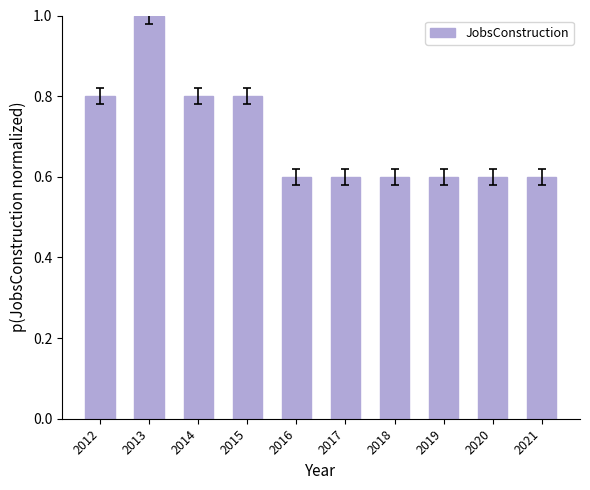

What is the value of the 9th bar from the left?

0.6